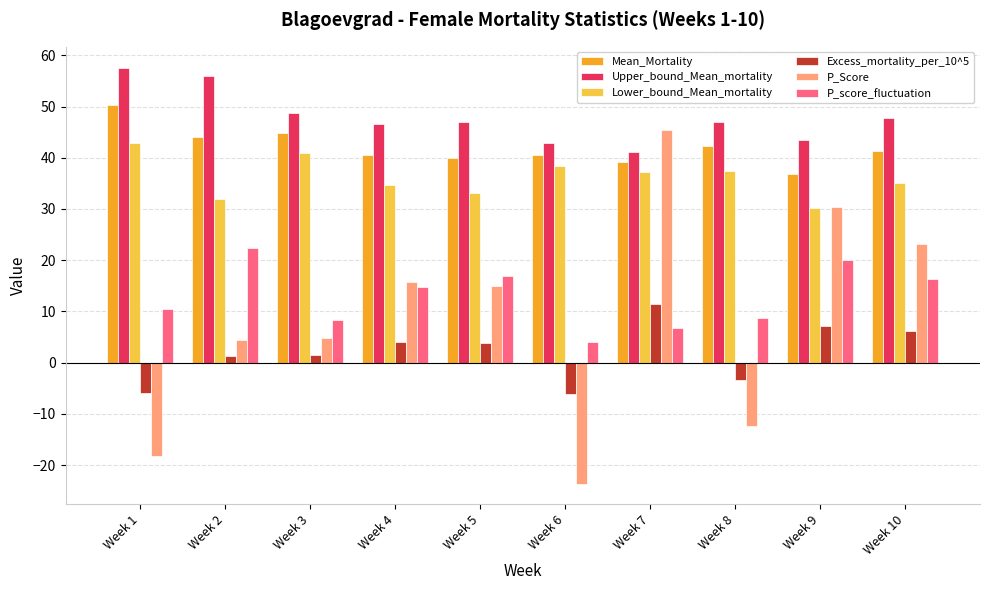

What is the difference between the highest and lowest values at Week 1?

75.9